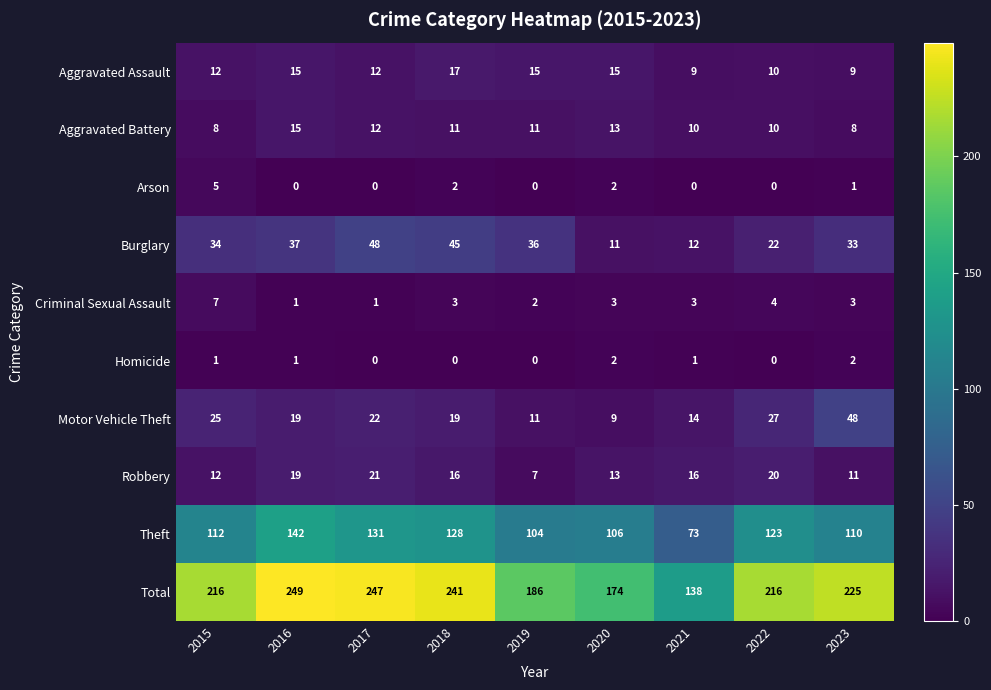

What is the spread (max minus min) of values at 2018?

241